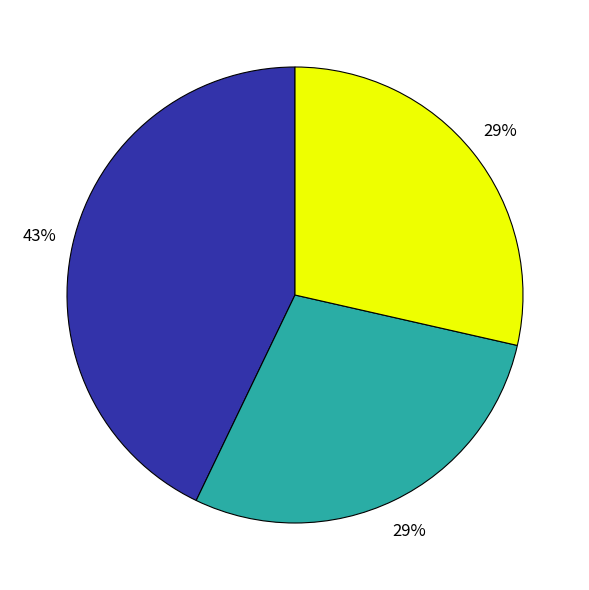

To the nearest percent, what is the difference between the largest and smallest slice percentages?

43%